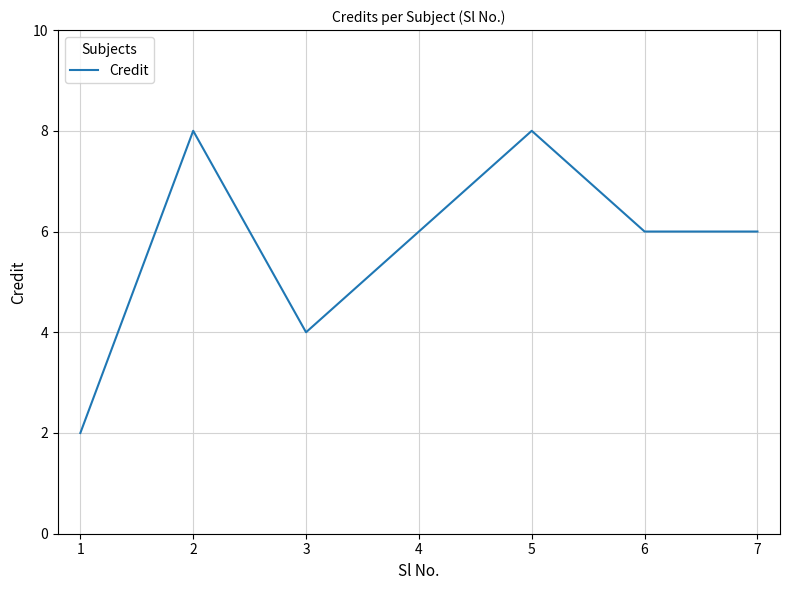

Reading left to right, list all the values displayed in this chart.

2	8	4	6	8	6	6